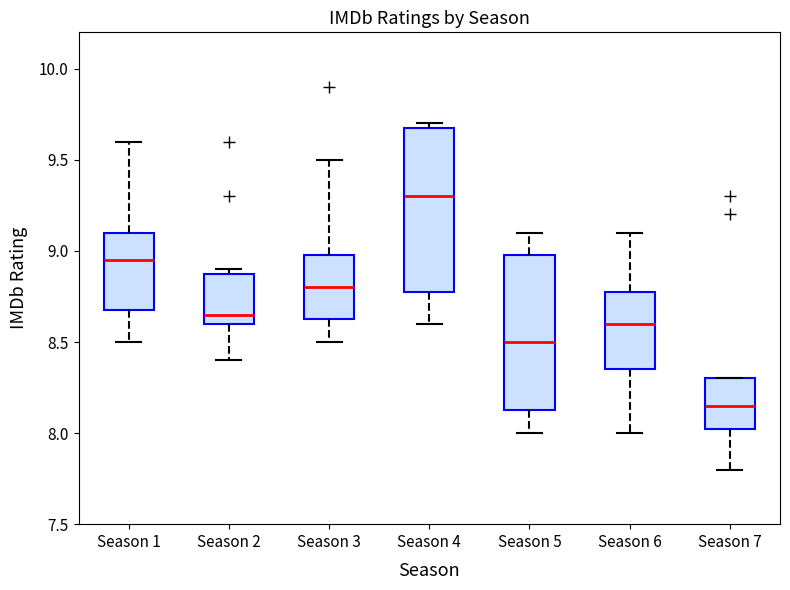

Which box is the tallest, from its lower edge to its upper edge?

Season 4